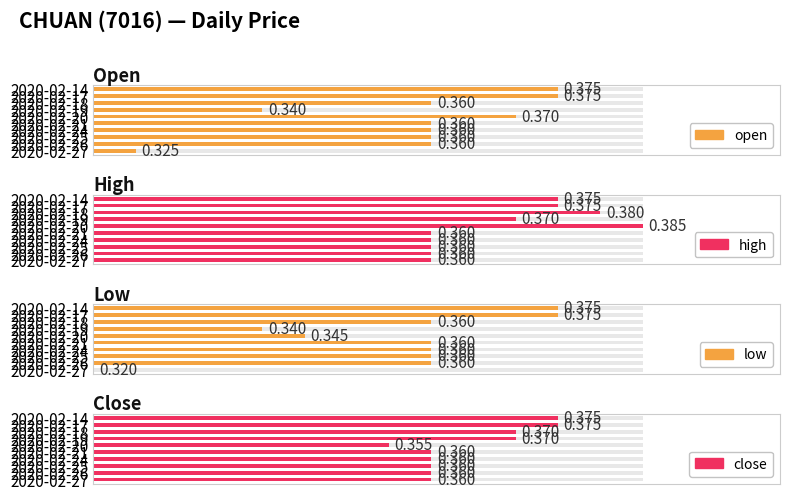

Which series has the largest total across all categories?

high